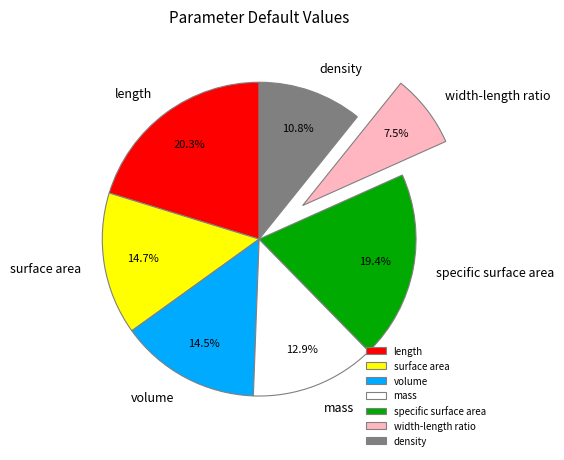

To the nearest percent, what portion does density represent?

11%